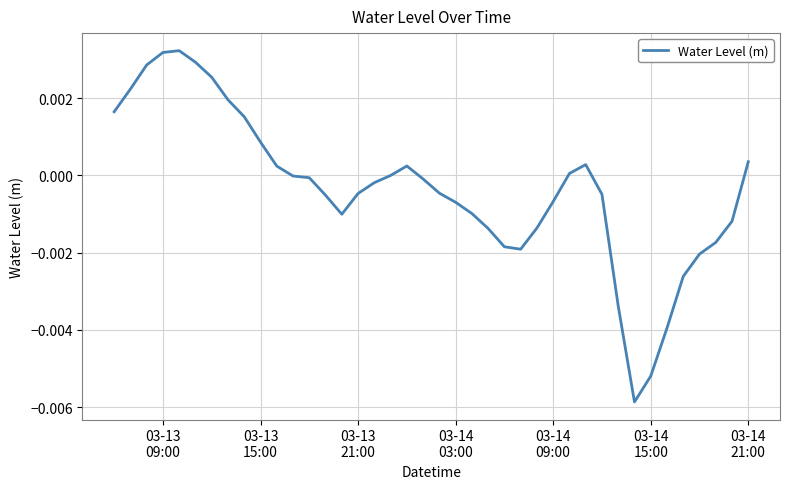

Does the chart display data point markers on the line(s)?

No